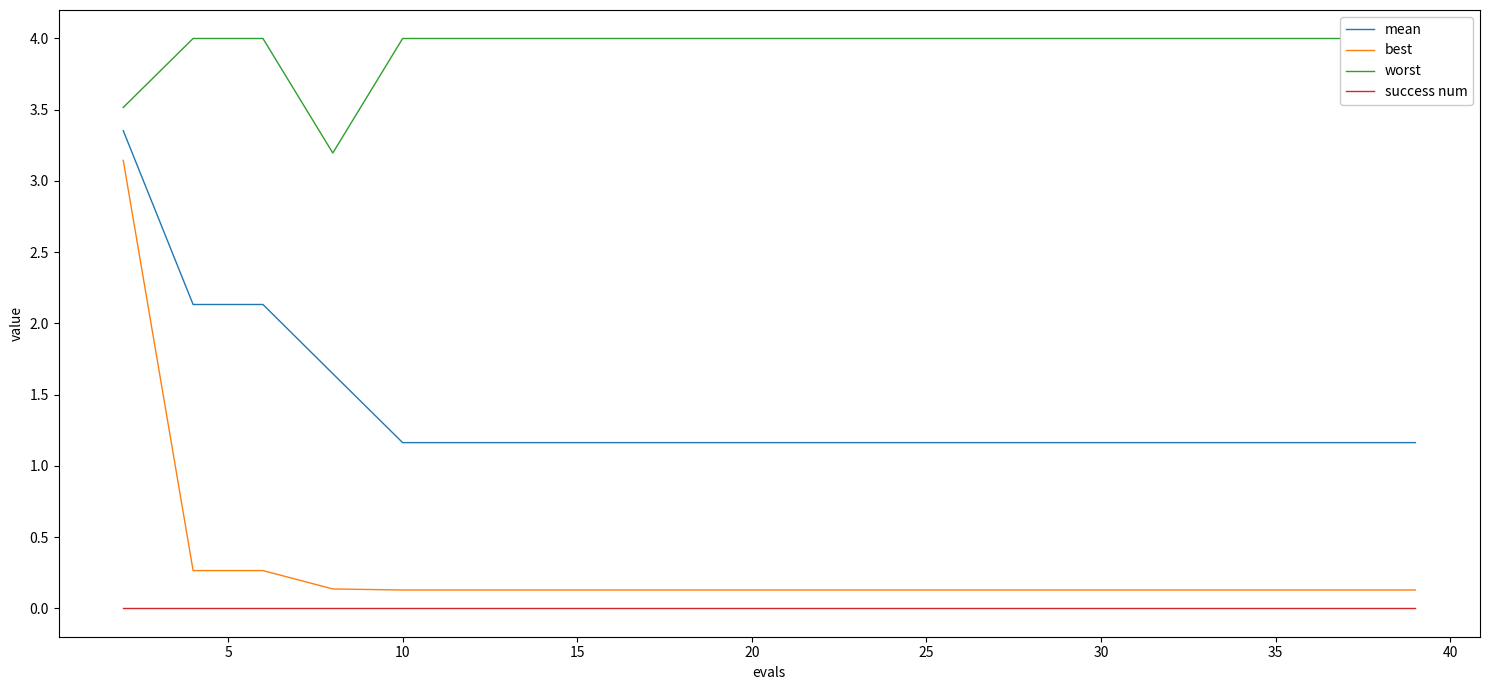

Which series has the widest spread of values?

best